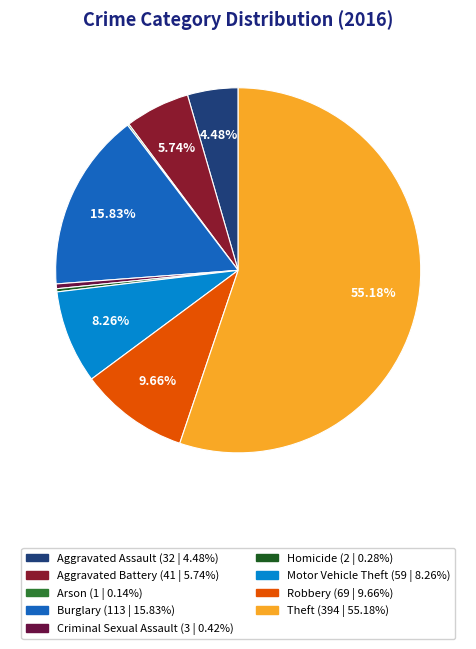

How many segments does this pie chart have?

9